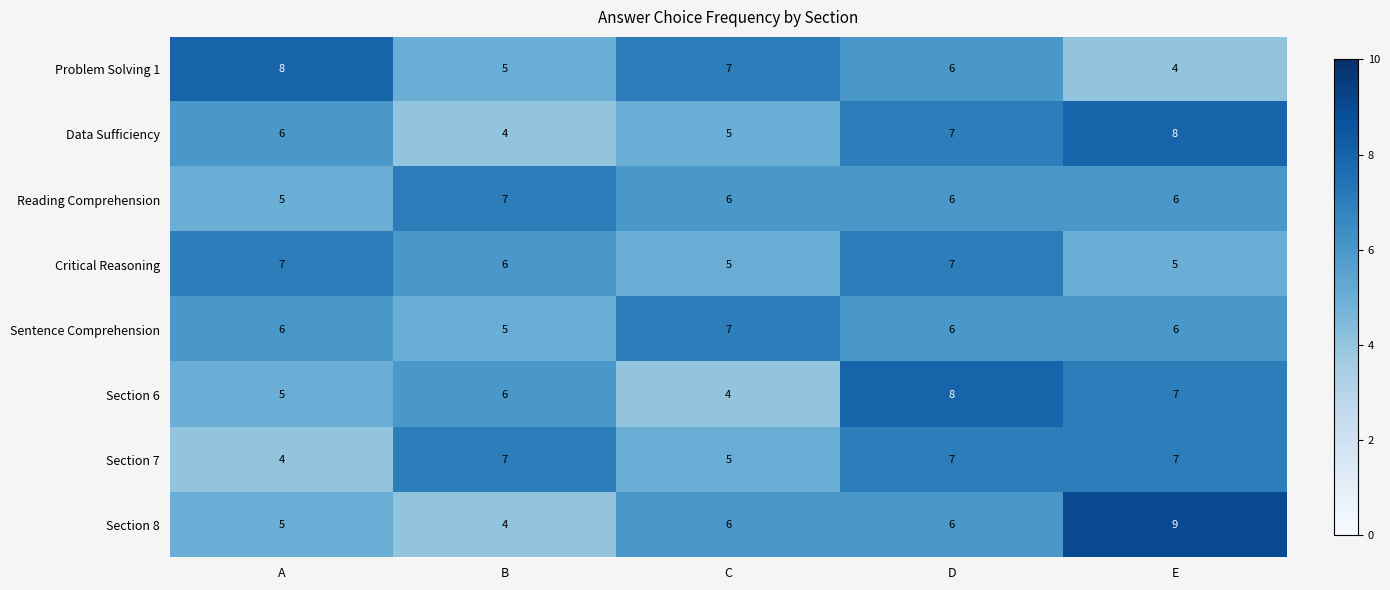

How many Section 7 values are between 5 and 7?

4